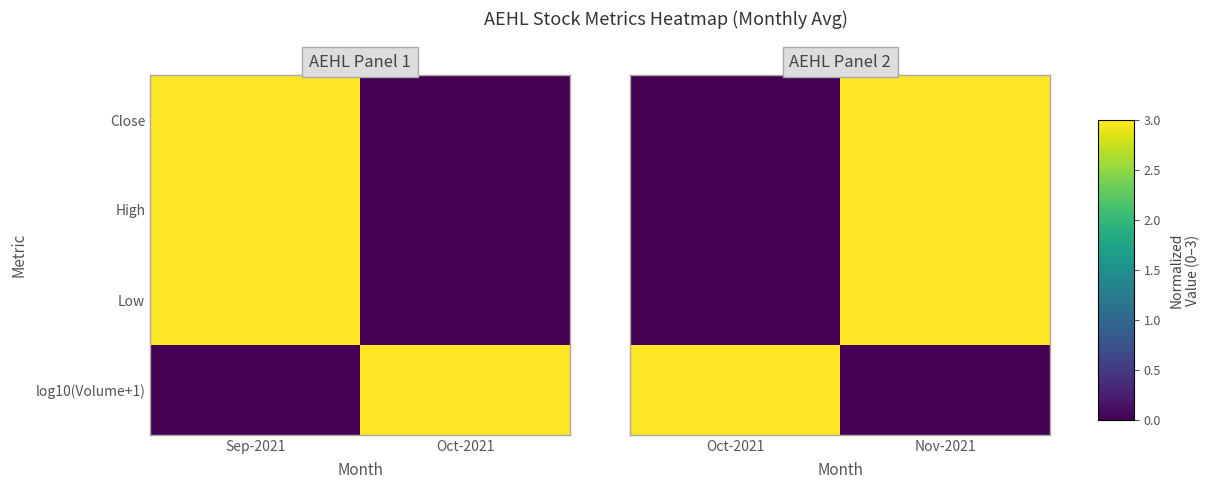

What is the spread (max minus min) of values at Oct-2021?

3